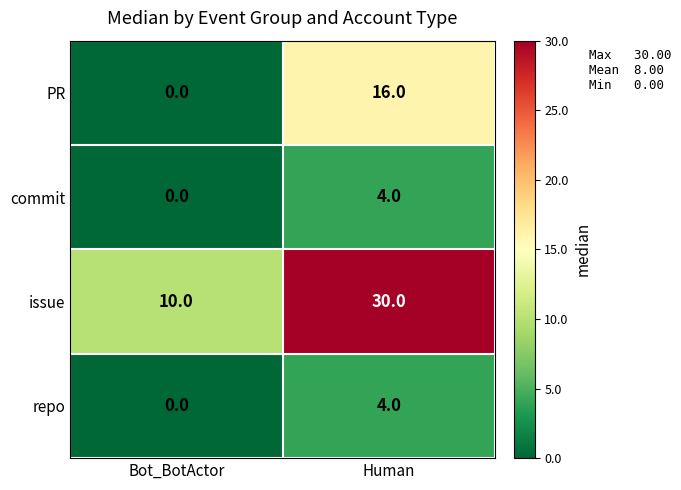

What is the difference between the maximum and minimum values in the issue series?

20